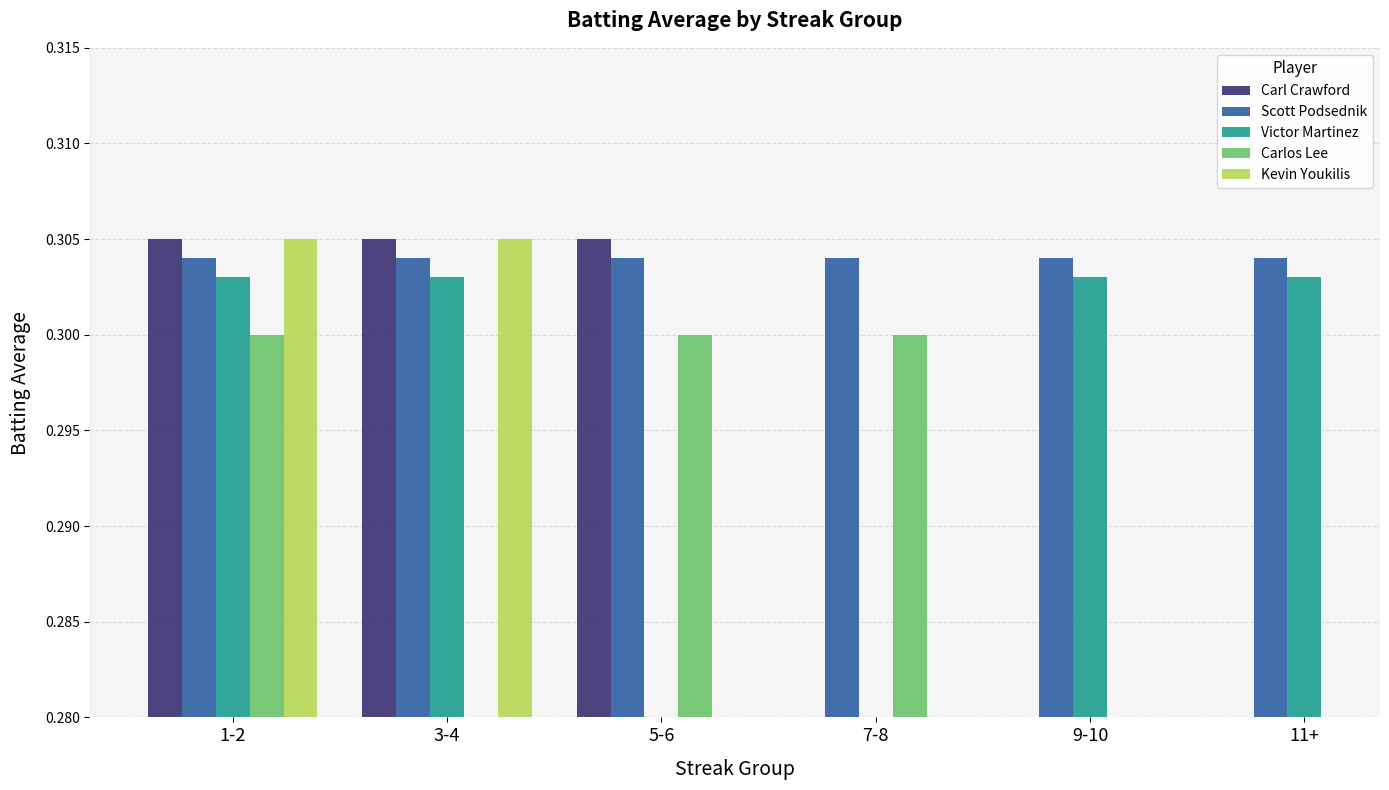

Which series has the widest spread of values?

Carl Crawford